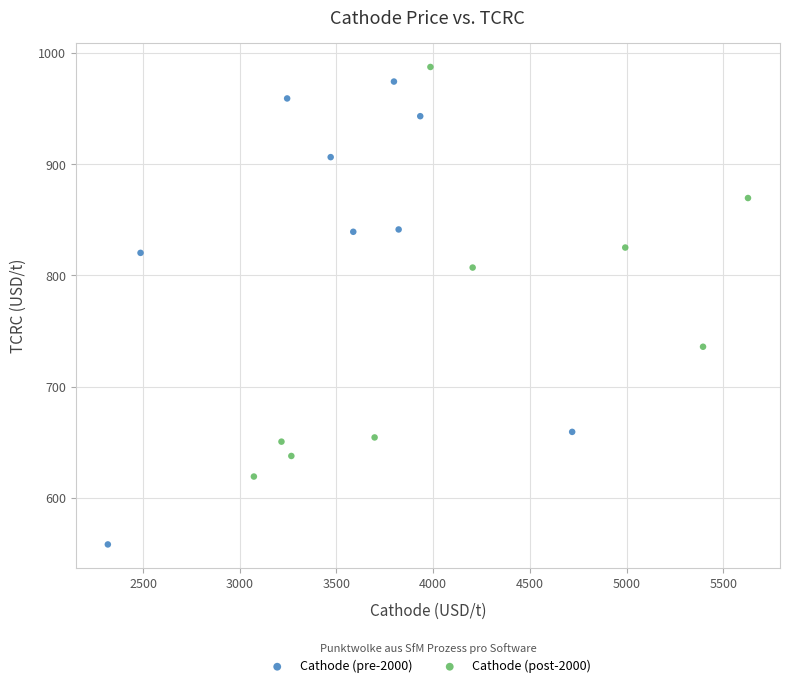

Which series reaches the minimum Y coordinate?

Cathode (pre-2000)